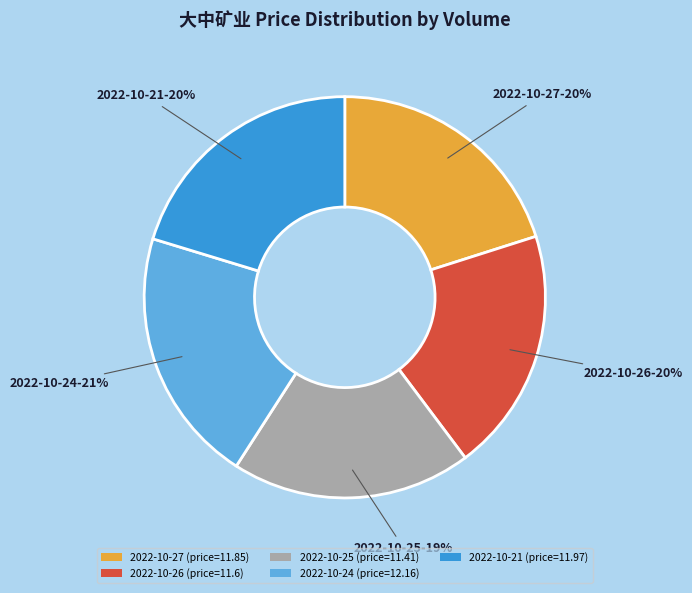

Is the sum of 2022-10-25 and 2022-10-26 greater than half?

No